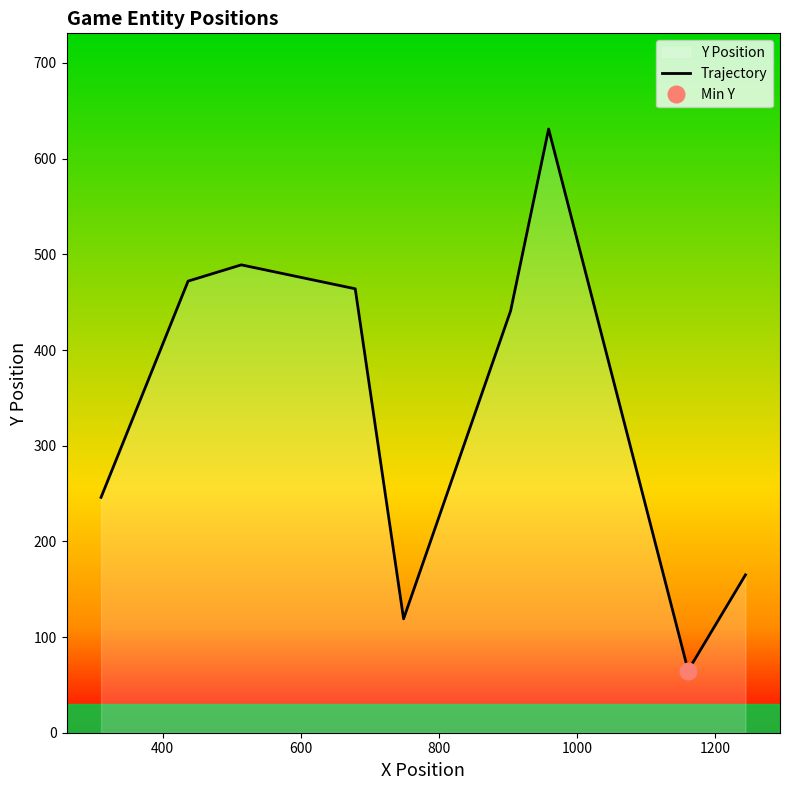

What is the maximum value for Trajectory?

631